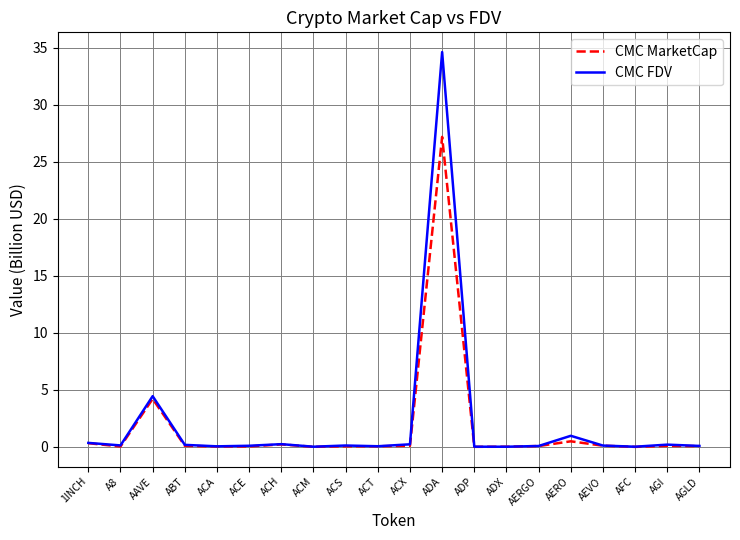

Which series has the largest range (max minus min)?

CMC FDV